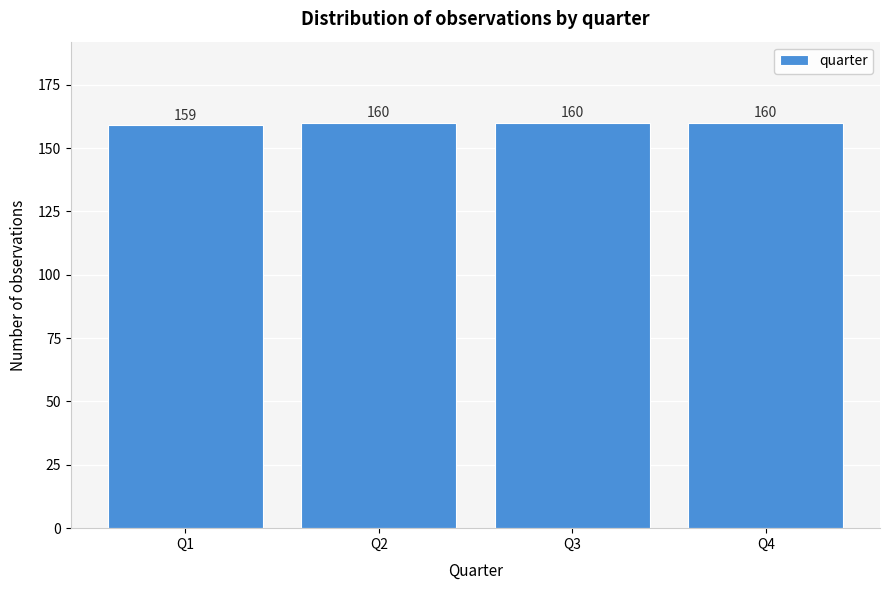

Reading left to right, what are all the values shown in this chart?

Q1=159	Q2=160	Q3=160	Q4=160